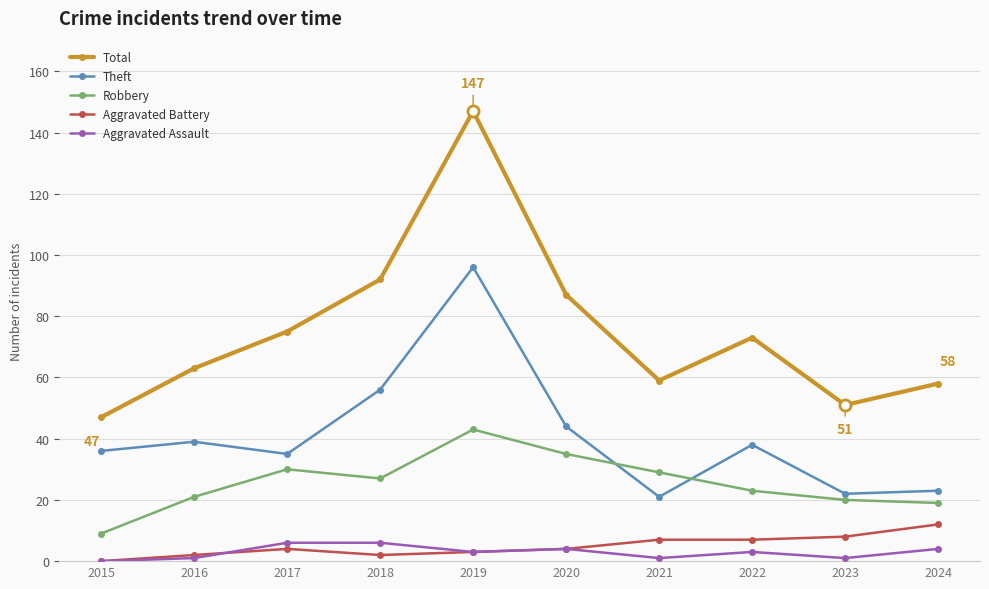

What is the spread (max minus min) of values at 2024?

54